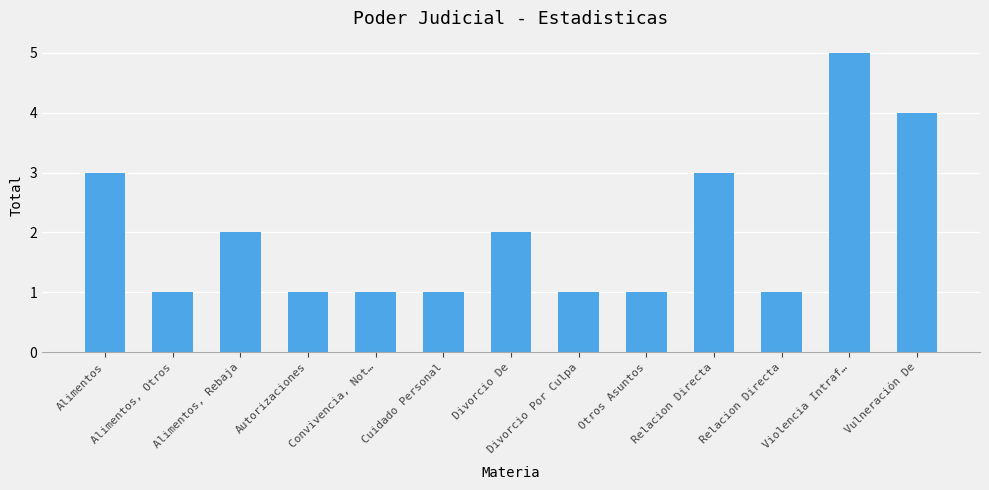

Which label corresponds to the smallest value in the chart?

Alimentos, Otros